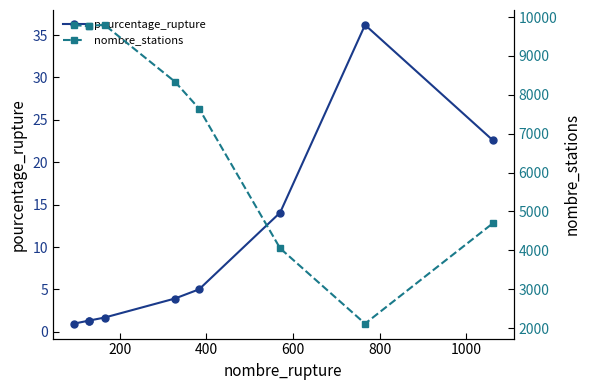

What is the highest value of the pourcentage_rupture series?

36.2